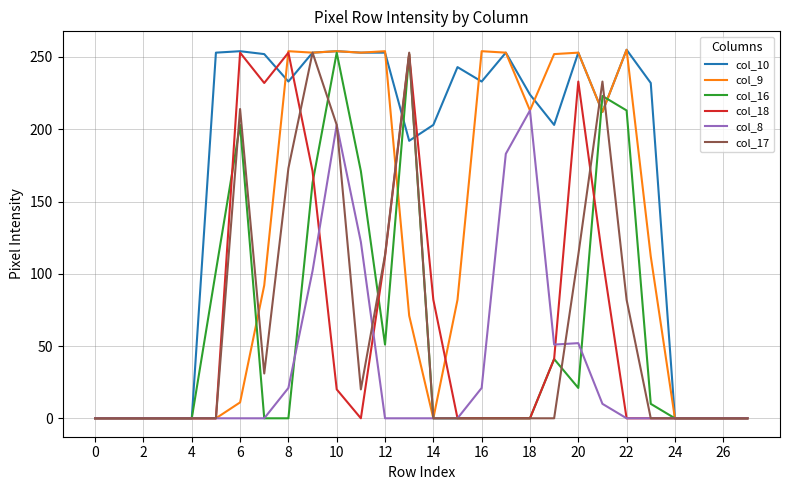

What is the average value of the col_18 series?

63